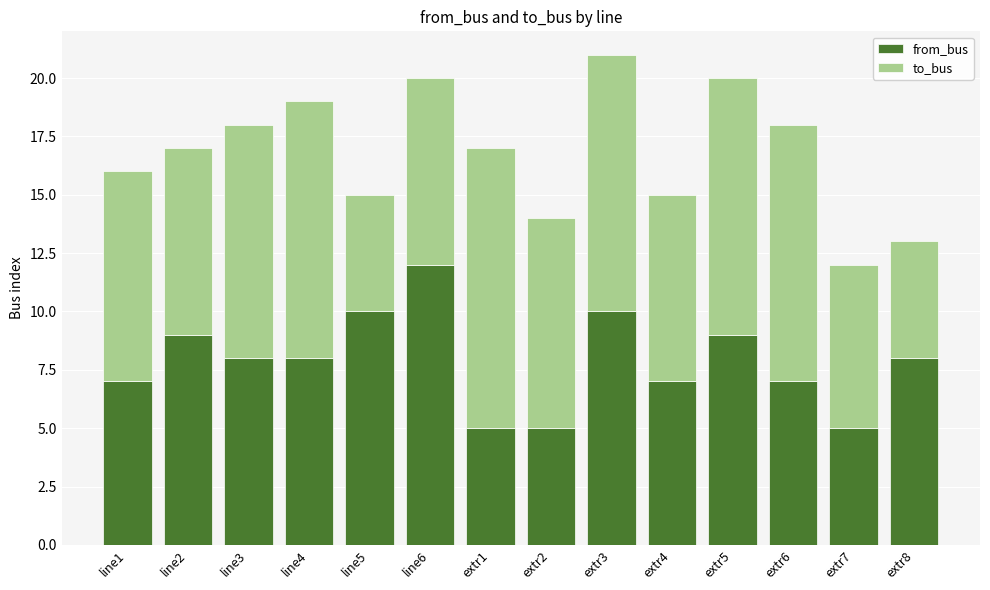

What is the difference between the from_bus values at line6 and line2?

3